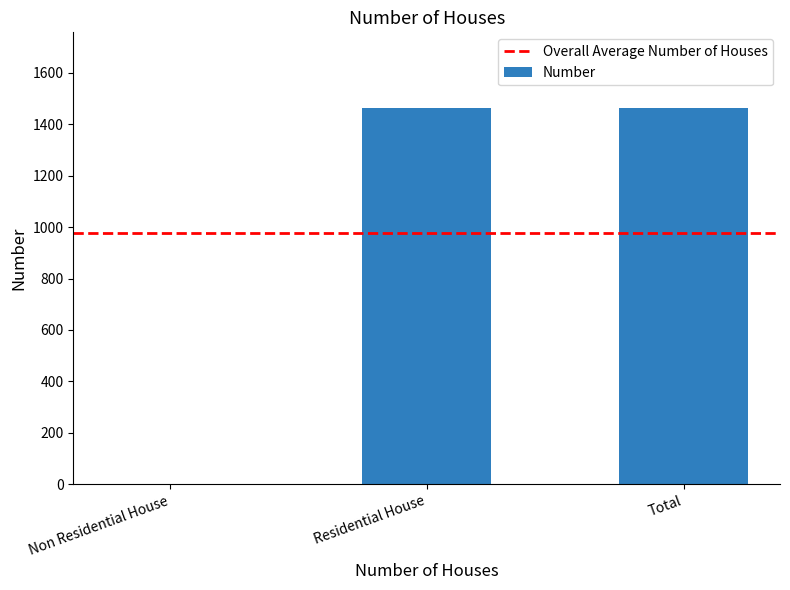

Reading left to right, transcribe all the data shown in this chart.

Non Residential House=0	Residential House=1464	Total=1464